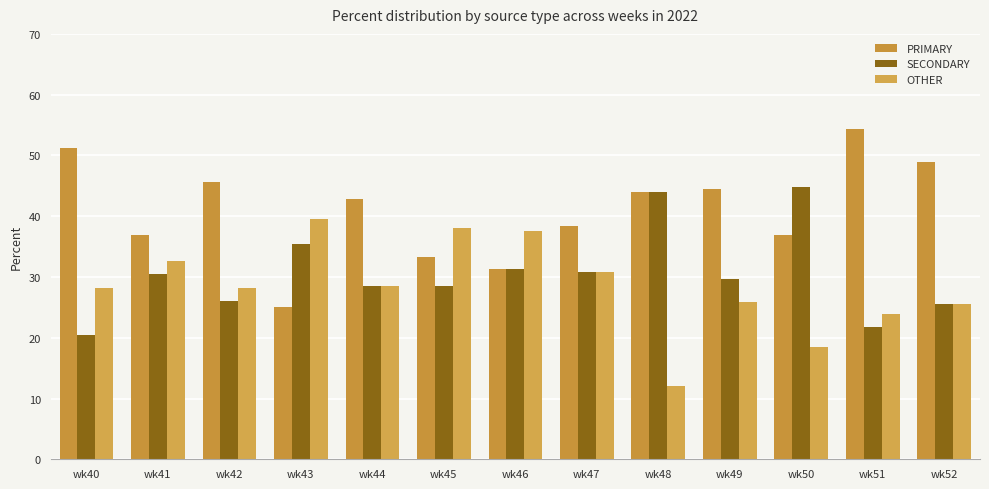

Is the value of PRIMARY at wk52 greater than the value of OTHER at wk51?

Yes